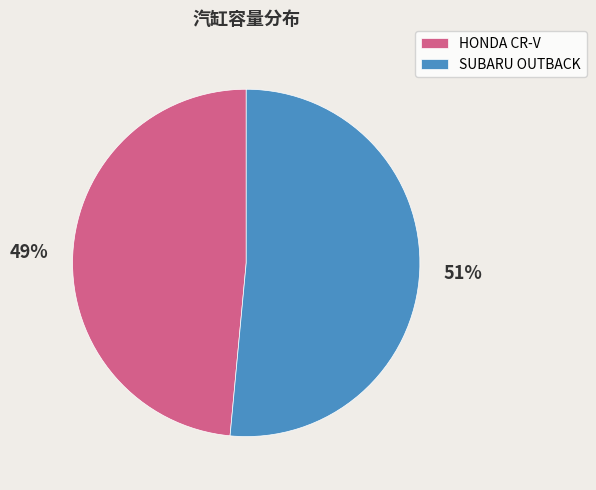

Does any single category account for the majority?

Yes